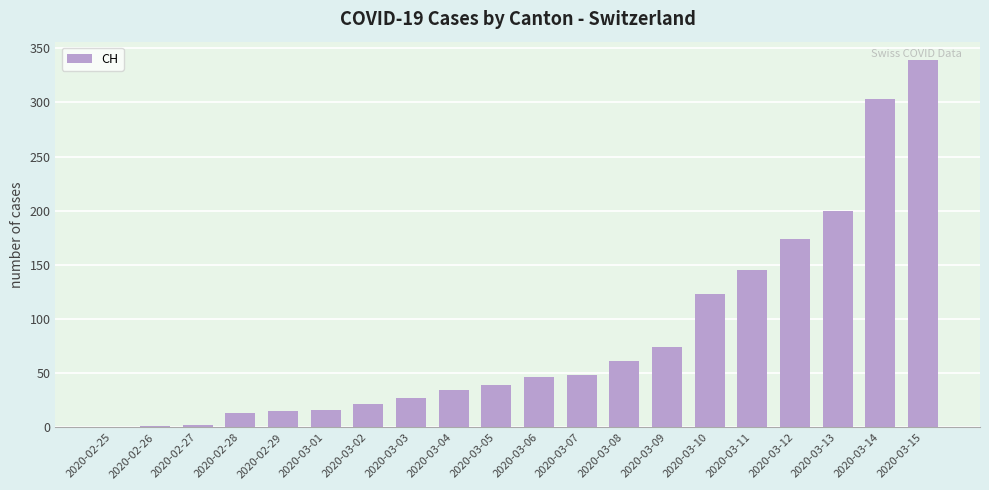

The chart shows a value of 63 at 2020-03-11. True or false?

False